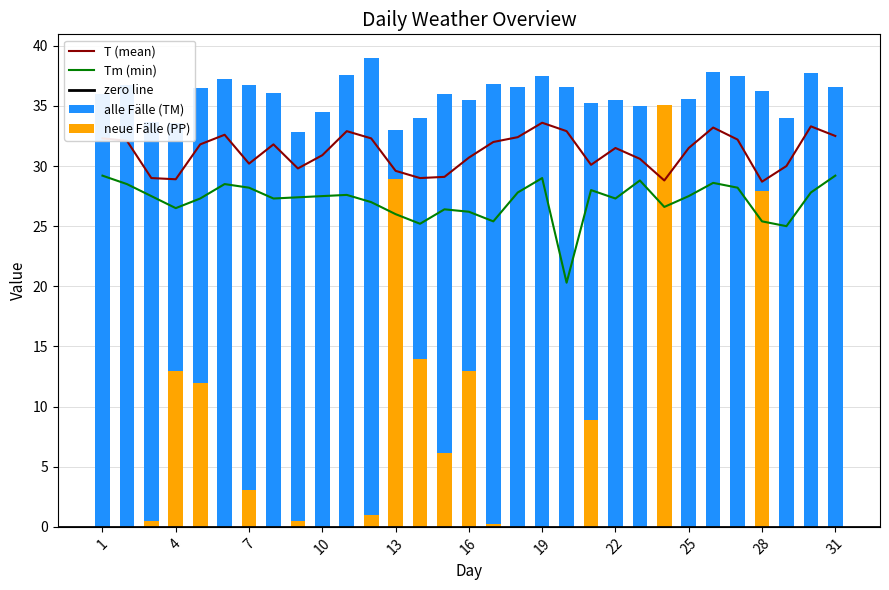

Count the number of data series in this chart.

4